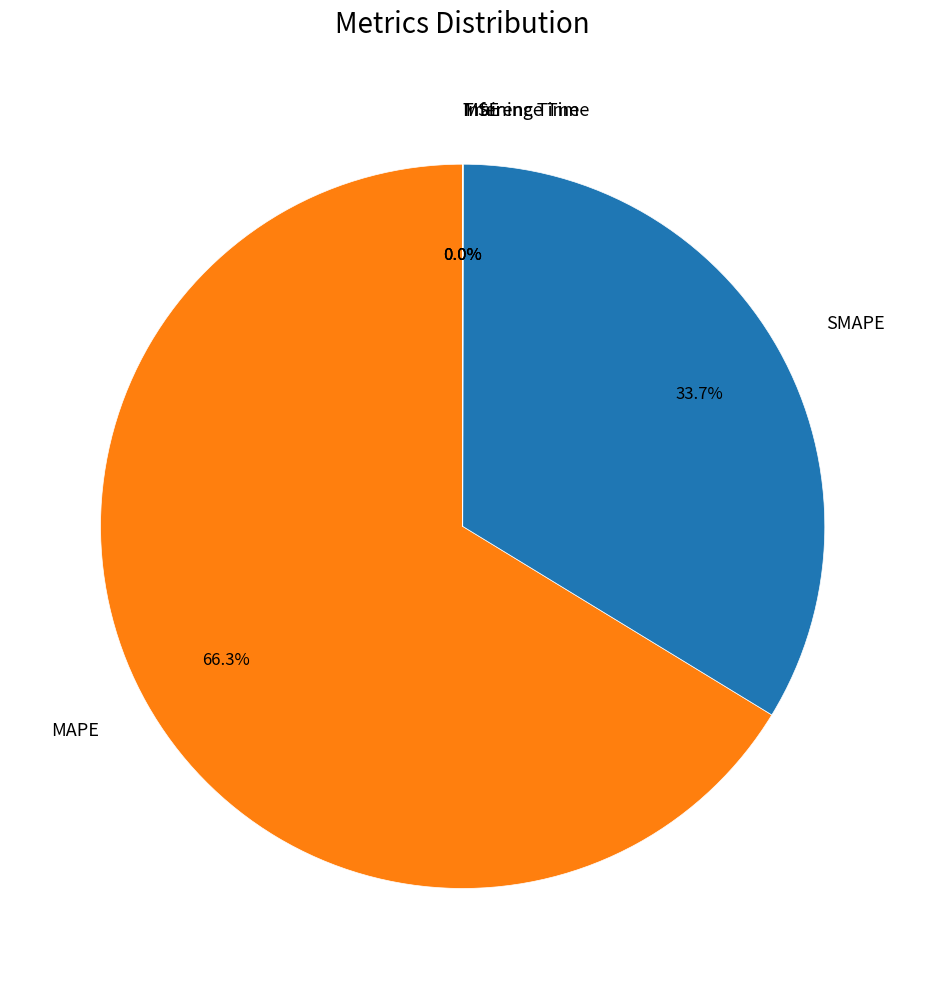

What is the majority slice?

MAPE